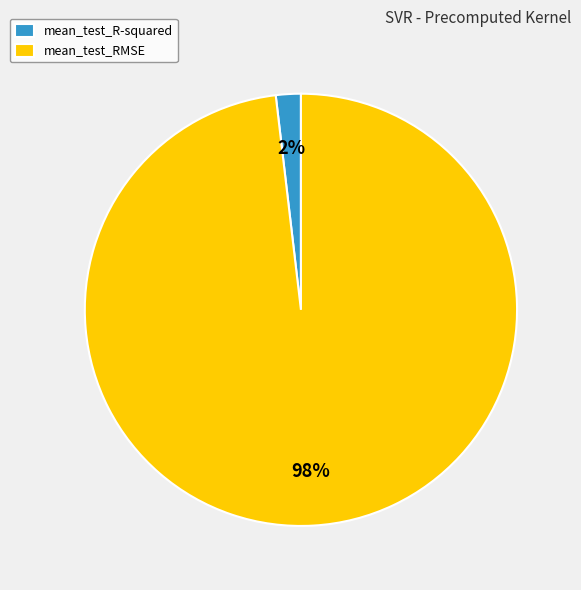

How many segments does this pie chart have?

2